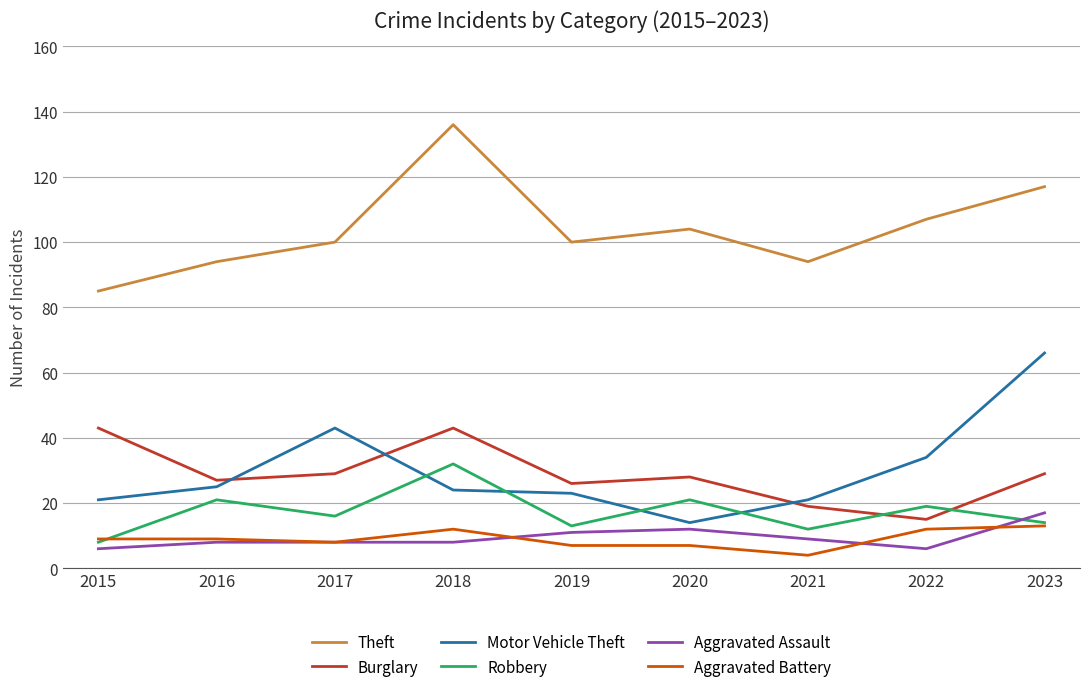

Where is the first local minimum for Robbery?

2017